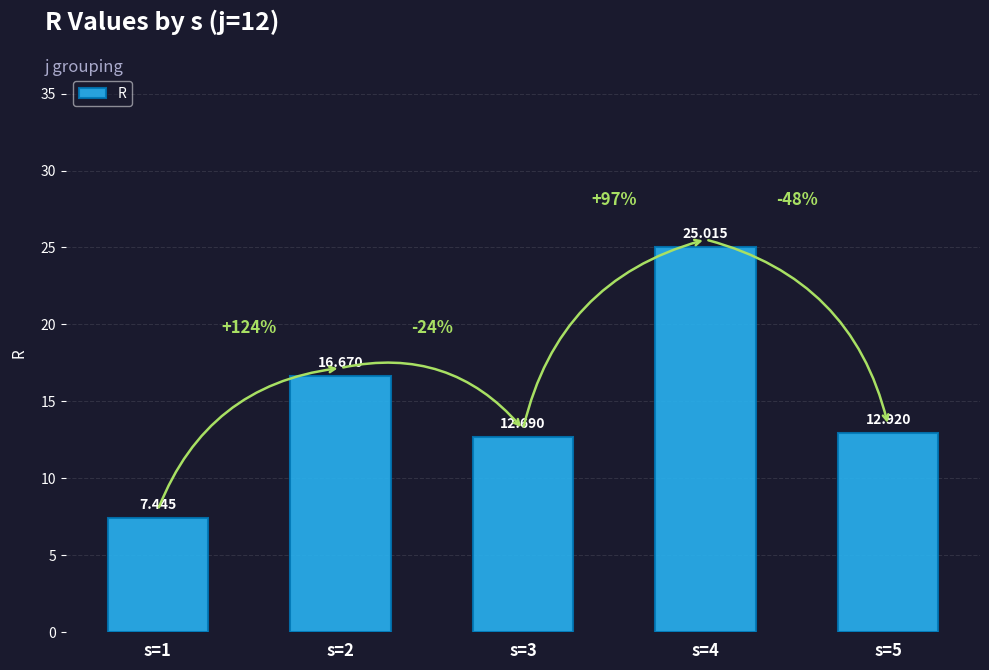

Approximately how many times larger is the value at s=1 compared to s=5?

0.6